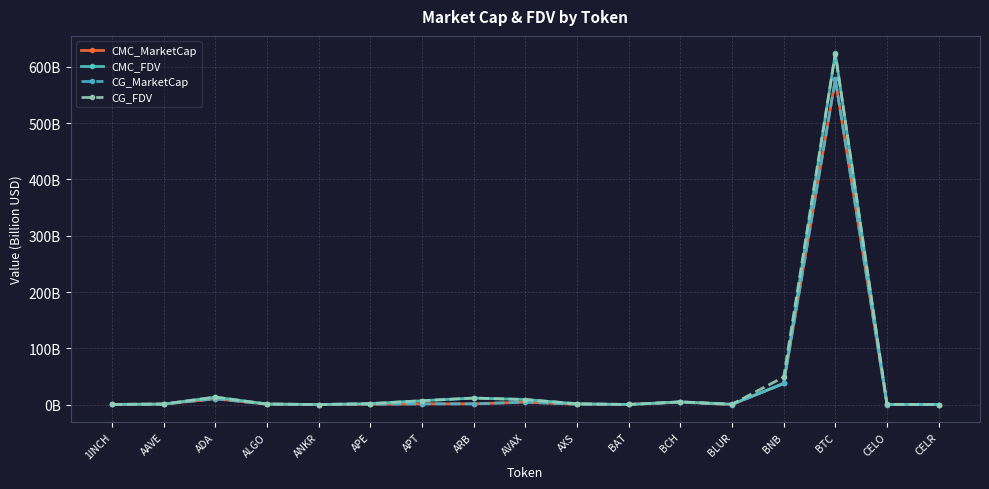

What is the smallest value displayed?

0.1